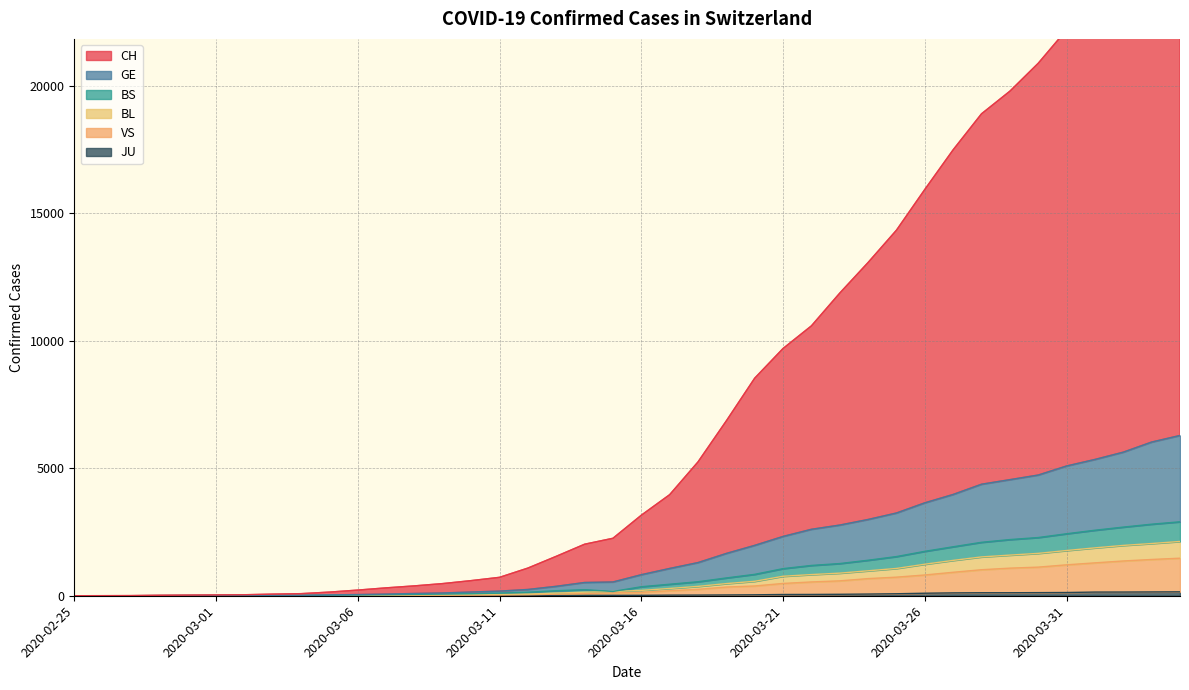

What are all the series names shown in the legend?

CH, GE, BS, BL, VS, JU